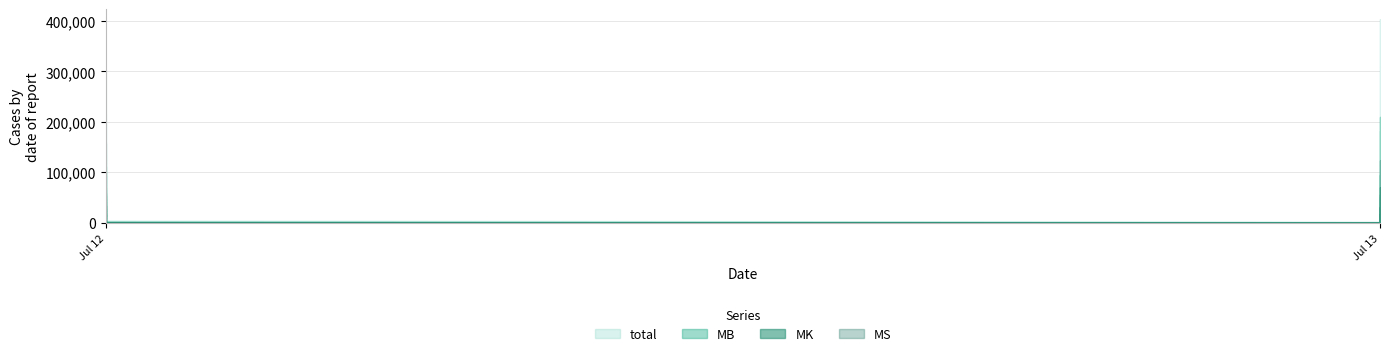

True or false: MK and MS cross at least once.

False